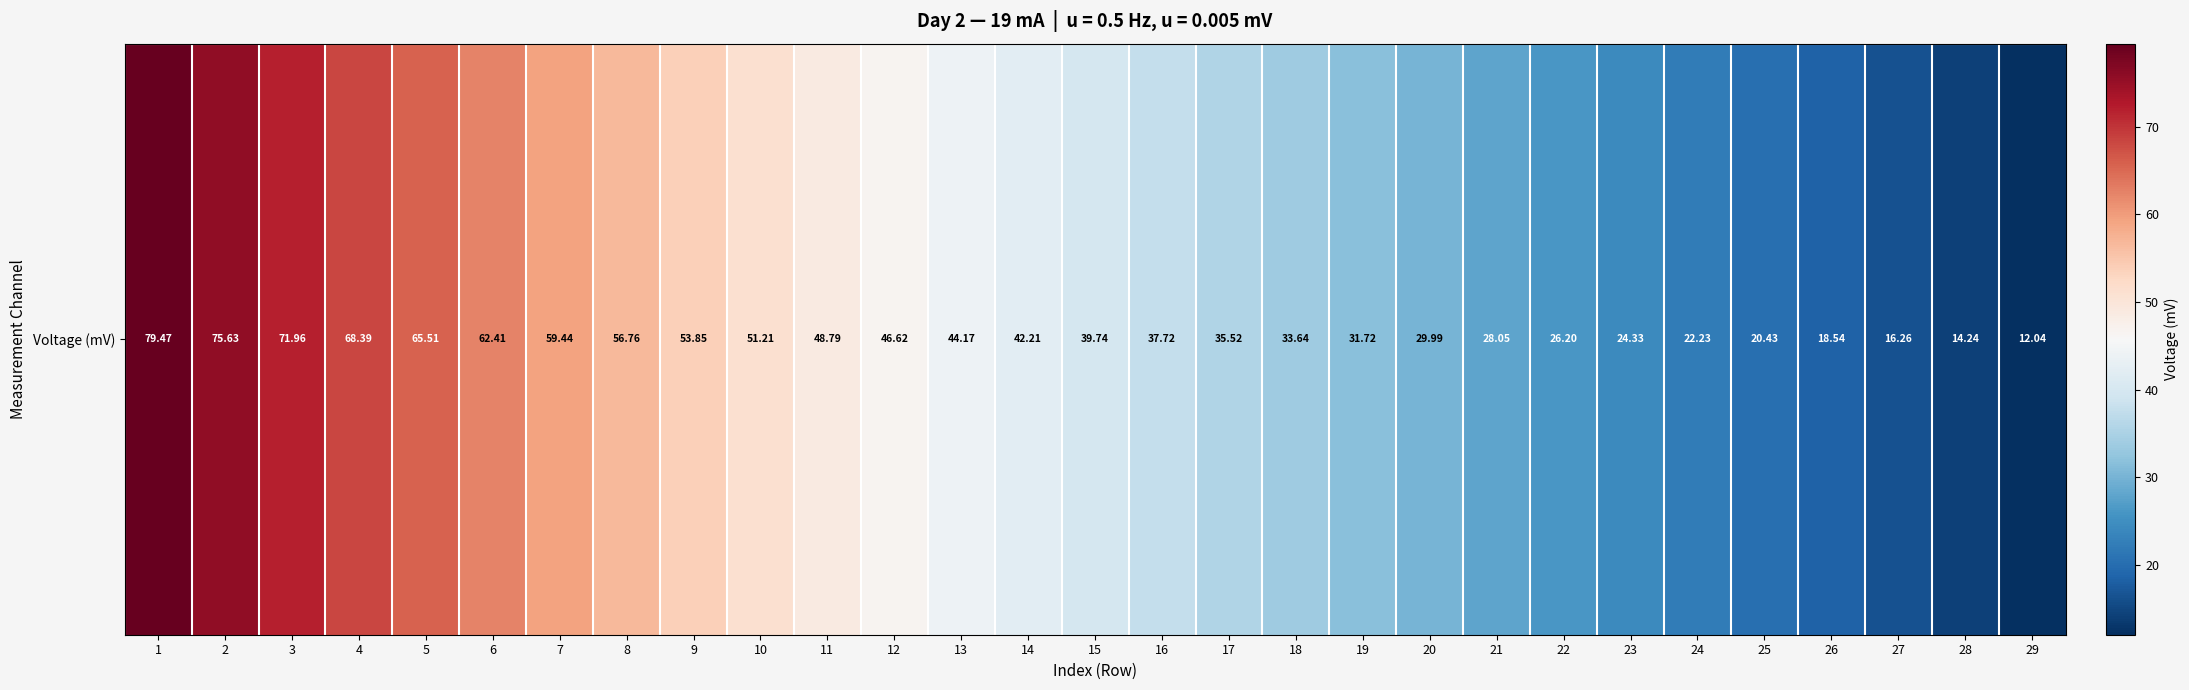

Rank the categories by value from lowest to highest.

29, 28, 27, 26, 25, 24, 23, 22, 21, 20, 19, 18, 17, 16, 15, 14, 13, 12, 11, 10, 9, 8, 7, 6, 5, 4, 3, 2, 1